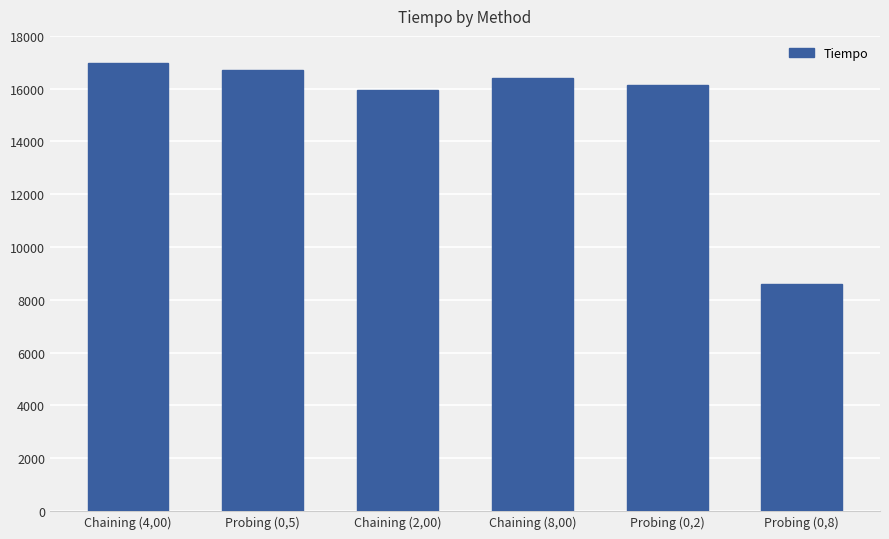

Where is the data nearest to the value 12789?

Chaining (2,00)